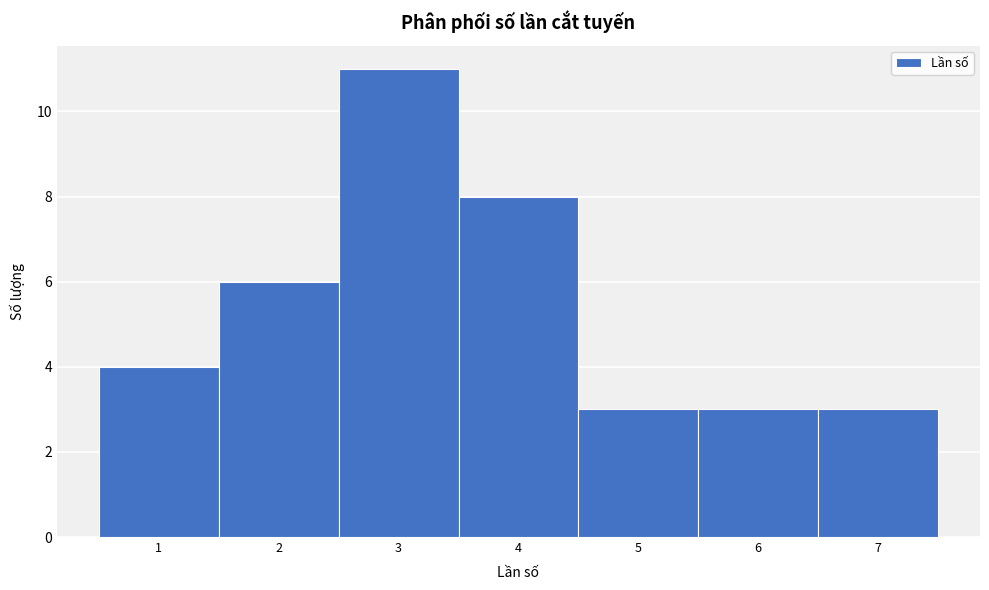

Reading left to right, list every bar in this chart as the range it spans on the x-axis followed by its height. The values are not printed on the chart, so give them approximately, as read against the axis.

0.5 to 1.5: 4
1.5 to 2.5: 6
2.5 to 3.5: 11
3.5 to 4.5: 8
4.5 to 5.5: 3
5.5 to 6.5: 3
6.5 to 7.5: 3